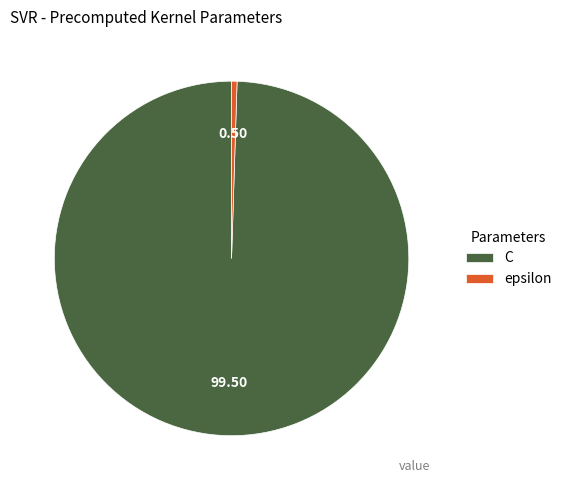

How many segments does this pie chart have?

2